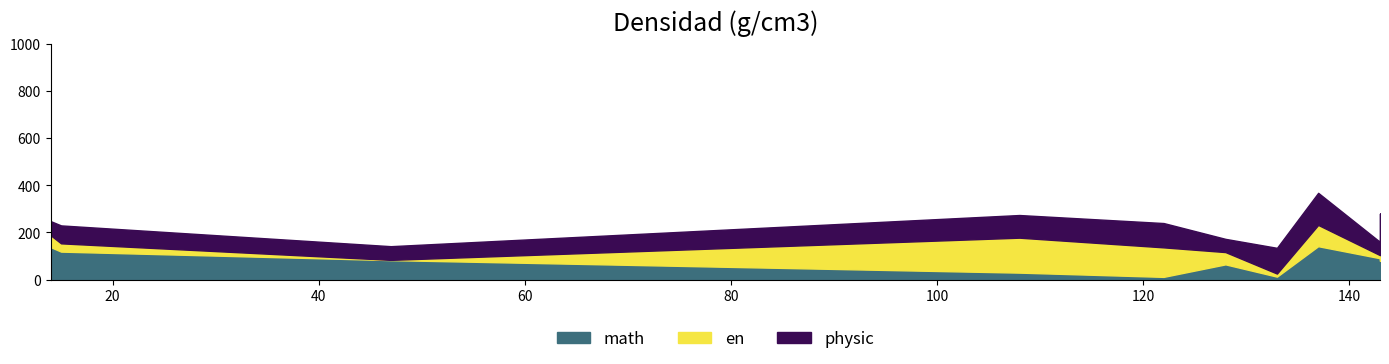

At which category does physic reach its first local valley?

14